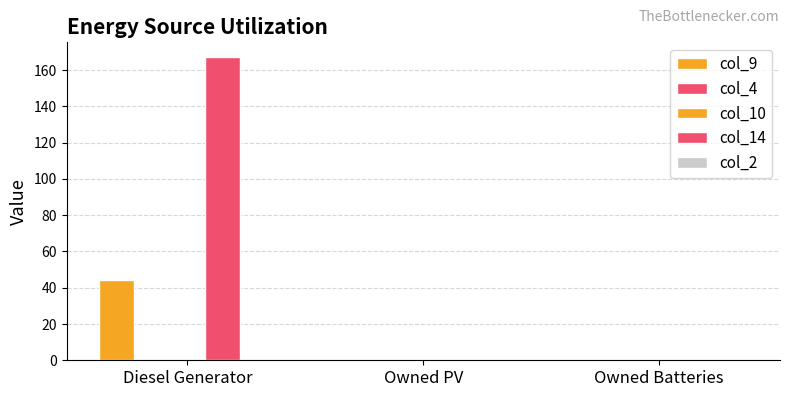

What is the label of the 1st bar from the left?

Diesel Generator